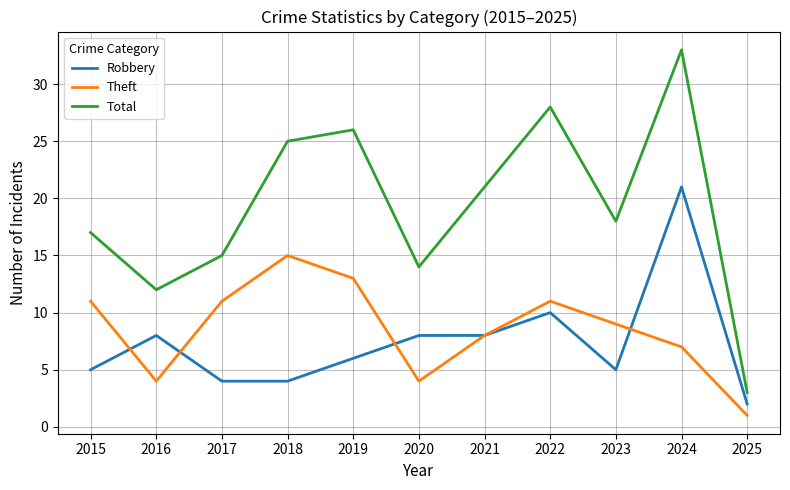

What are all the series names shown in the legend?

Robbery, Theft, Total